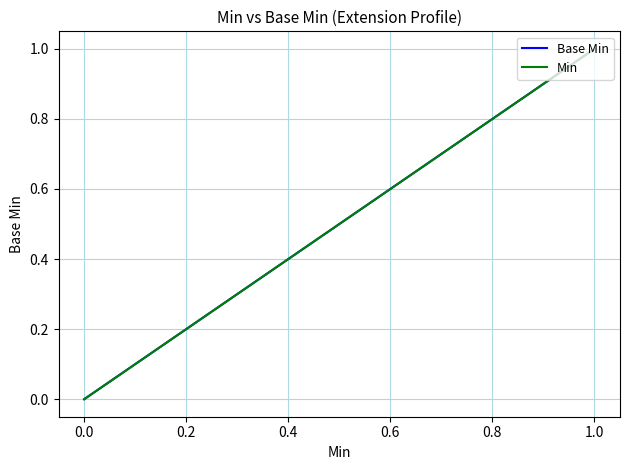

What is the label of the 3rd point from the left?

0.2